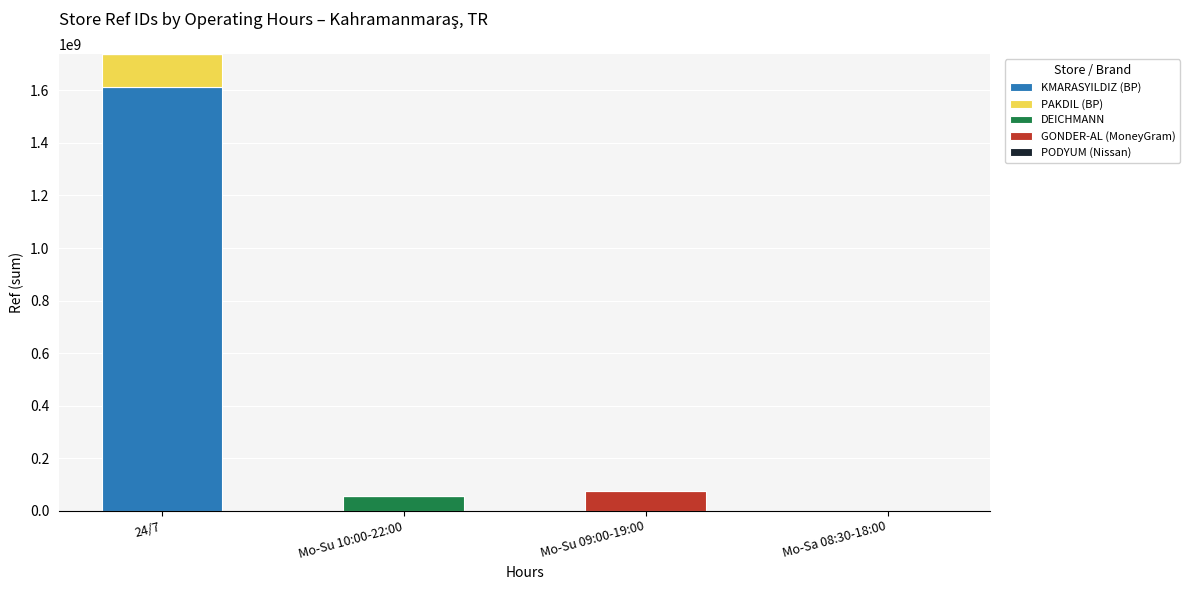

How many distinct data groups are displayed?

5